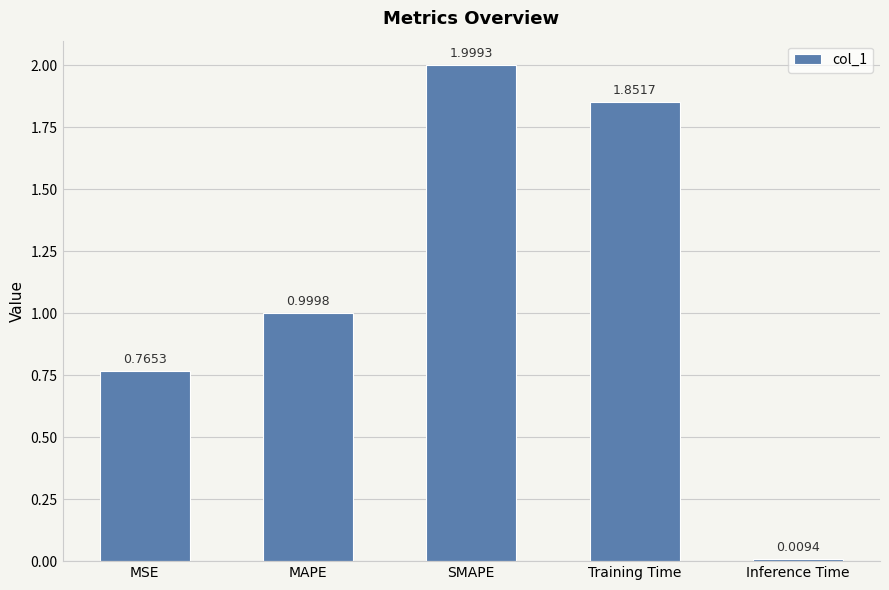

How many categories are shown in the chart?

5